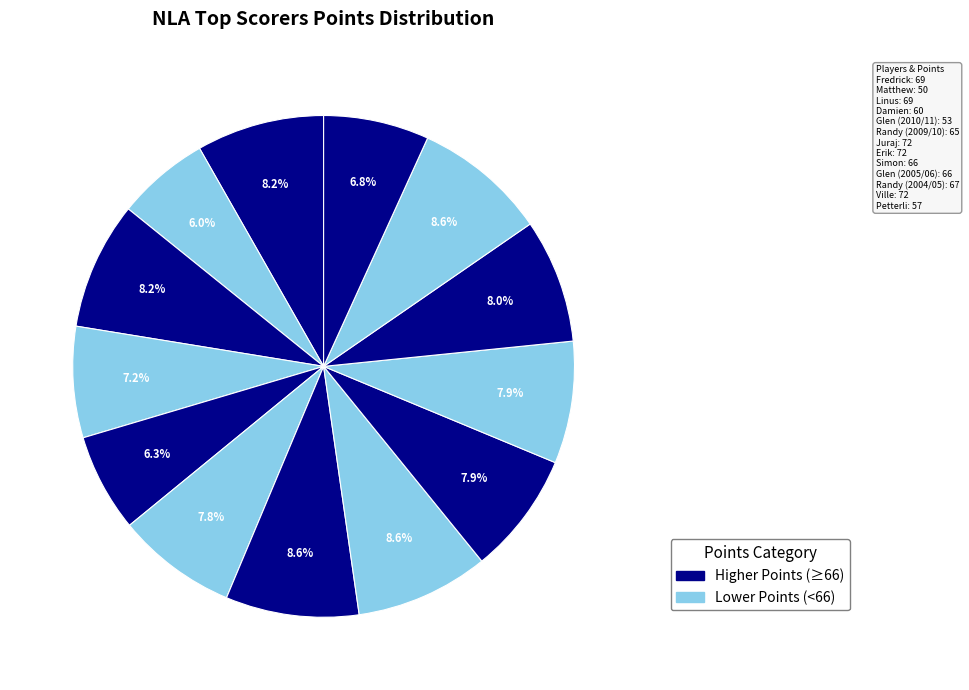

Rank the categories by value from highest to lowest.

Juraj, Erik, Ville, Fredrick, Linus, Randy (2004/05), Simon, Glen (2005/06), Randy (2009/10), Damien, Petterli, Glen (2010/11), Matthew